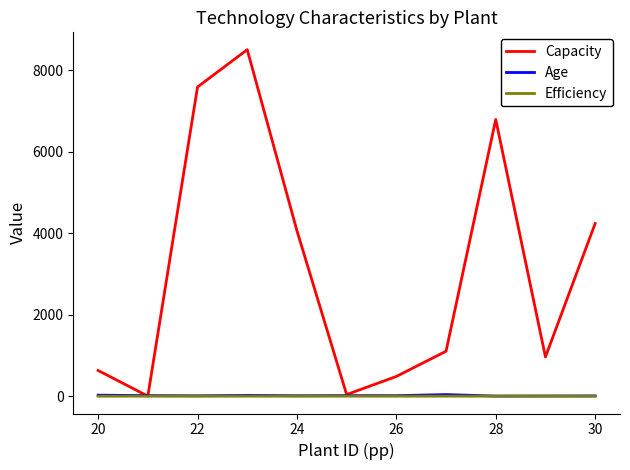

Which series has the largest range (max minus min)?

Capacity